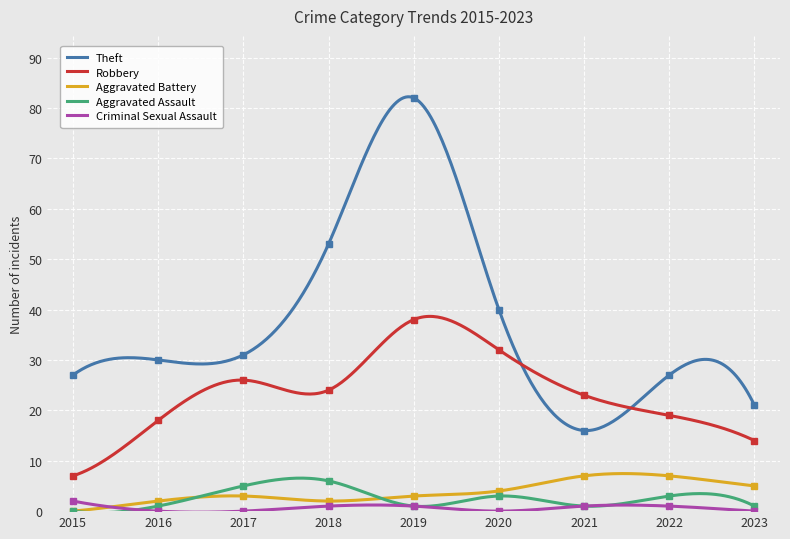

What is the approximate value of Theft at 2016, to the nearest 10?

30